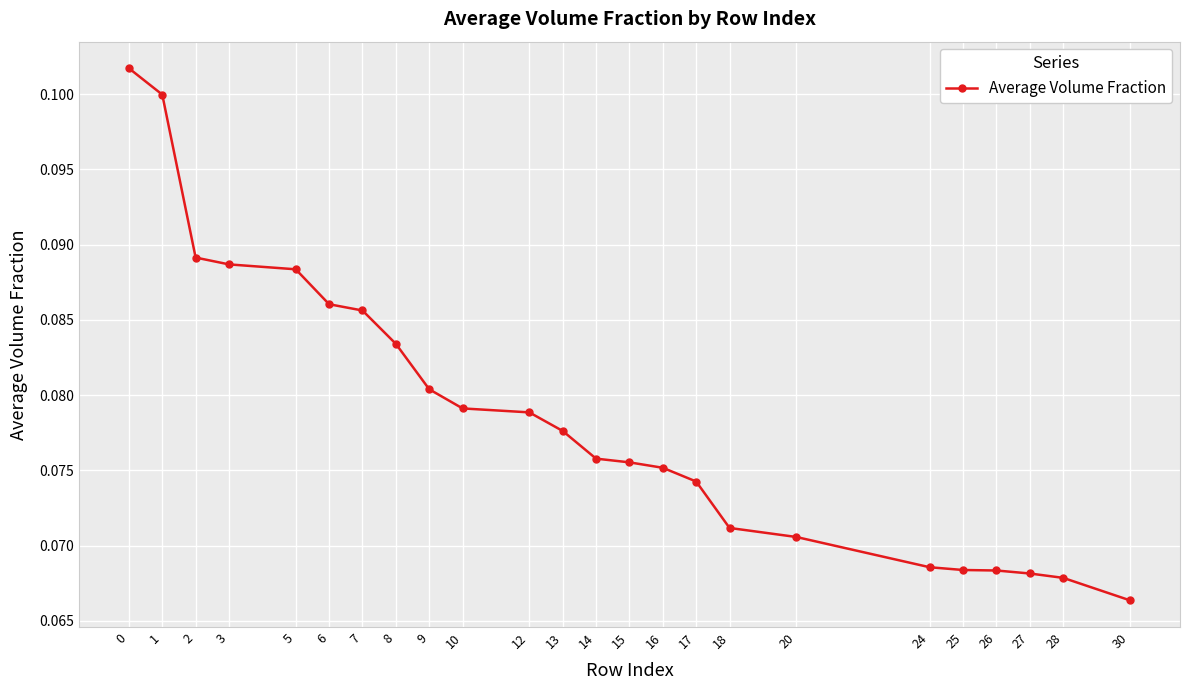

How many distinct data groups are displayed?

1